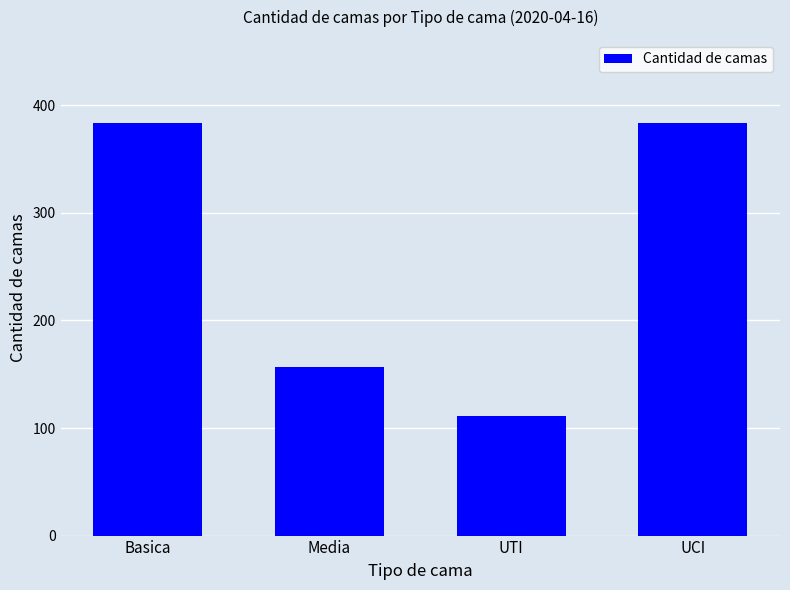

What is the greatest value displayed?

384